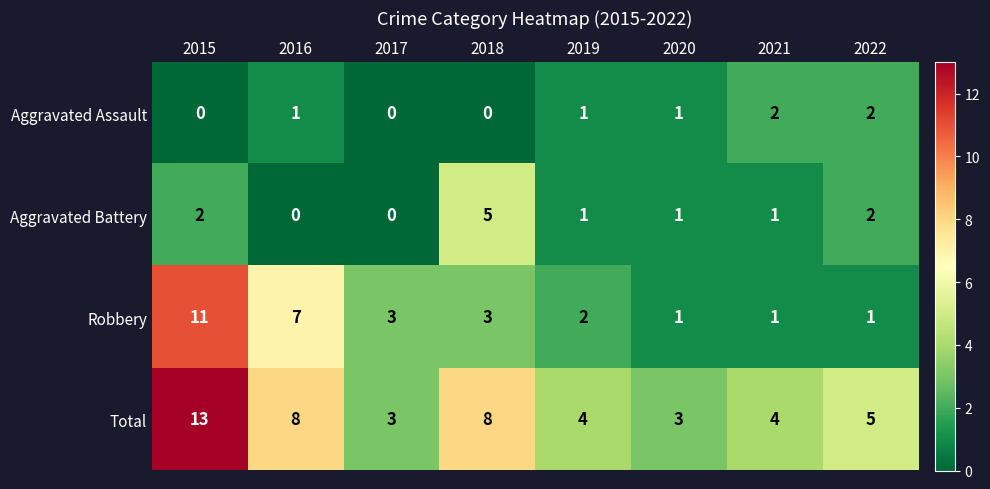

True or false: Aggravated Assault has a value of 0 at 2017.

True